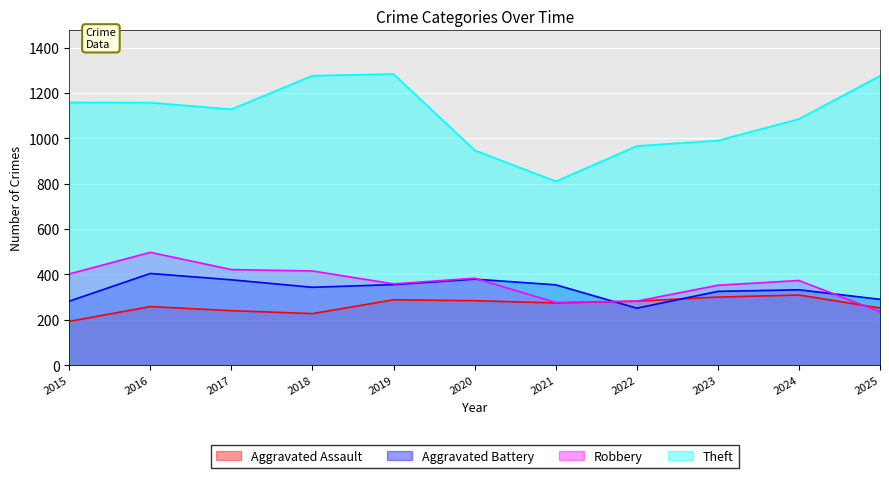

Reading left to right, list all the values displayed in this chart.

Aggravated Assault: 2015=193	2016=258	2017=240	2018=227	2019=288	2020=284	2021=274	2022=282	2023=300	2024=309	2025=252
Aggravated Battery: 2015=282	2016=404	2017=376	2018=343	2019=355	2020=379	2021=354	2022=251	2023=325	2024=332	2025=290
Robbery: 2015=402	2016=497	2017=421	2018=415	2019=358	2020=383	2021=276	2022=282	2023=352	2024=373	2025=235
Theft: 2015=1158	2016=1157	2017=1128	2018=1276	2019=1283	2020=947	2021=810	2022=966	2023=990	2024=1085	2025=1275